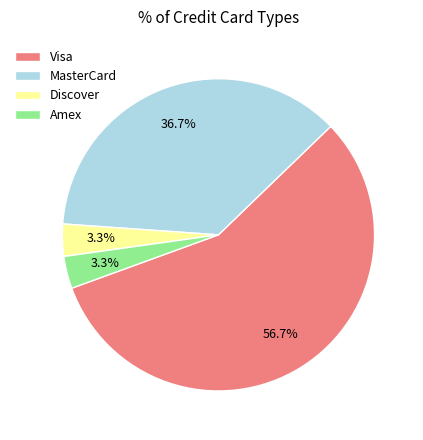

Between Visa and Discover, which is larger?

Visa